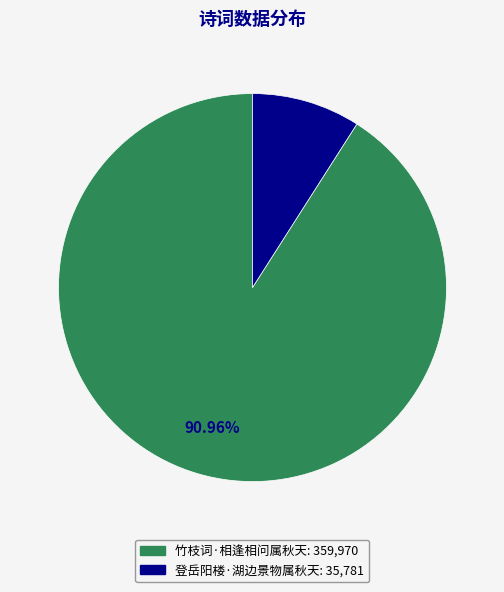

Do 竹枝词·相逢相问属秋天 and 登岳阳楼·湖边景物属秋天 together represent more than half of the pie?

Yes